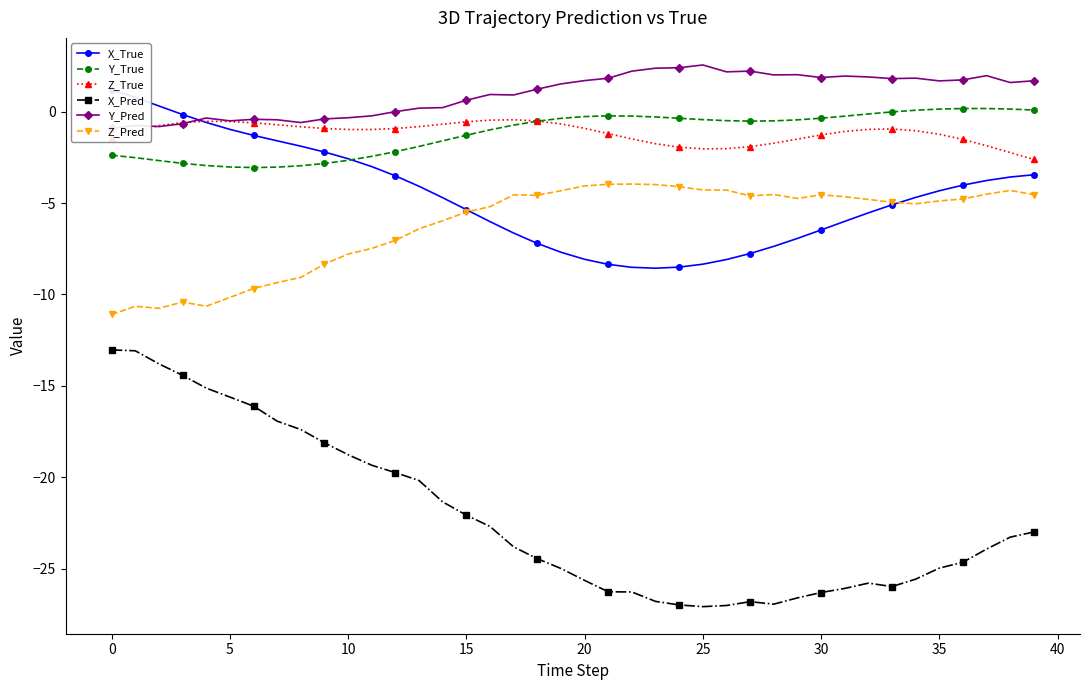

What is the label of the 18th point from the left?

17